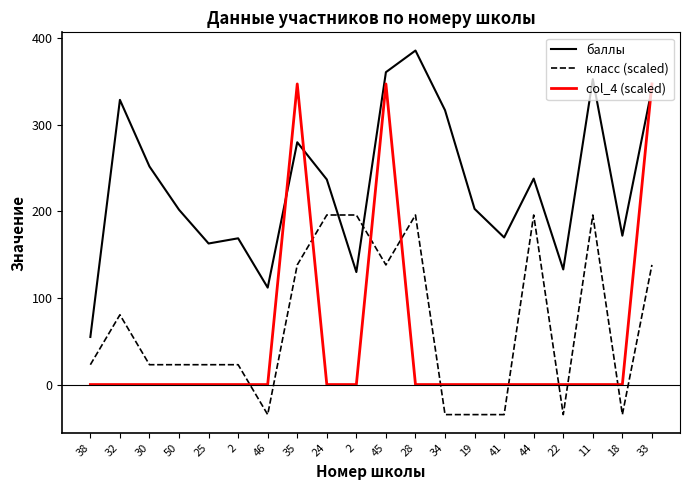

Which series has the largest total across all categories?

баллы